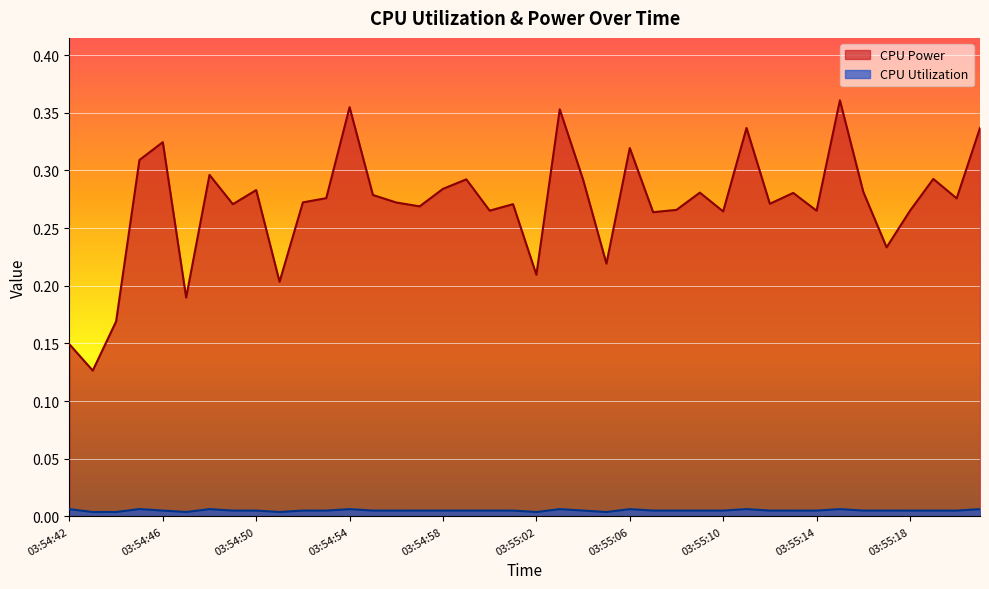

True or false: CPU Power and CPU Utilization cross at least once.

False